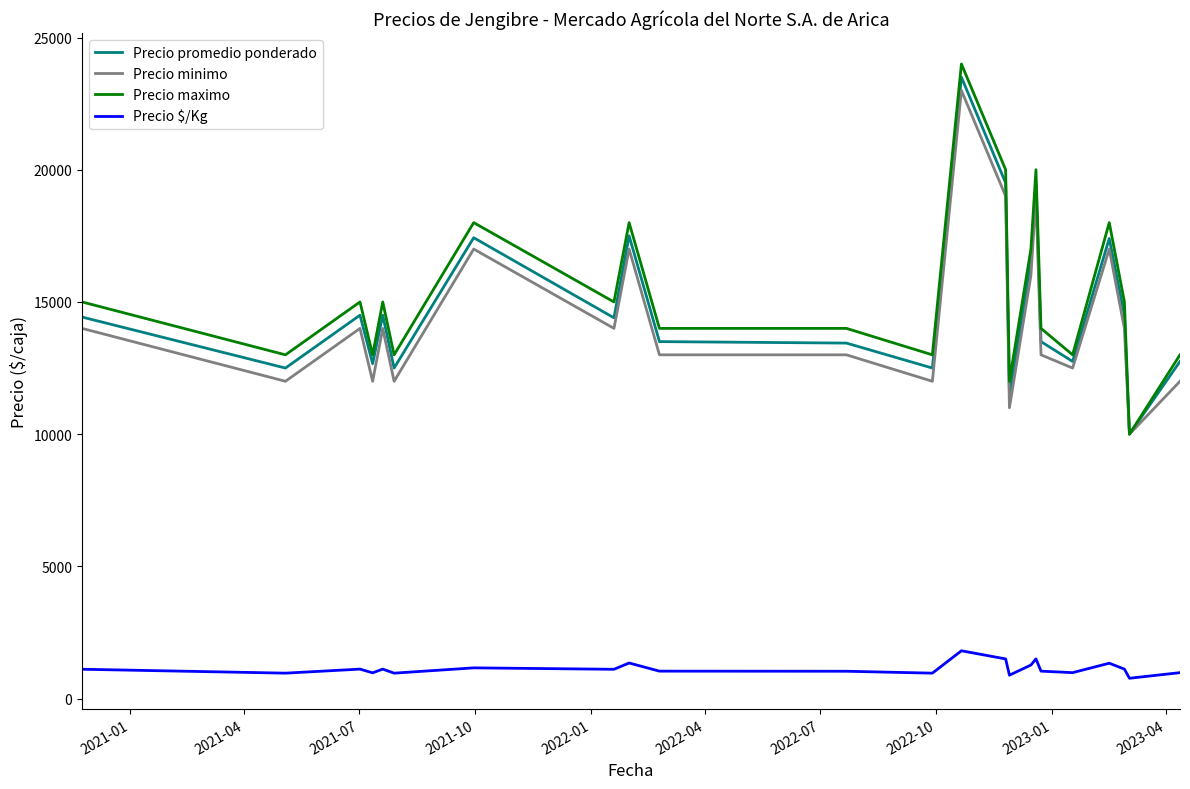

Count the number of categories in the chart.

23